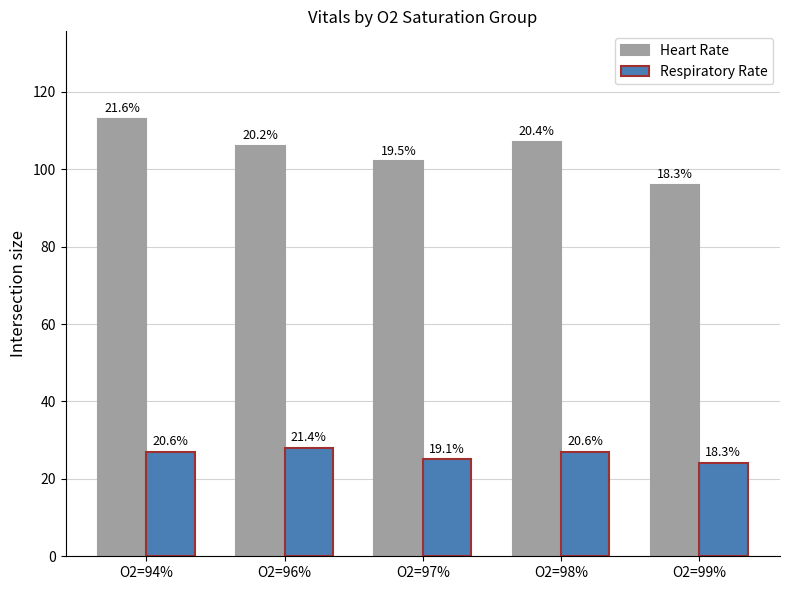

What is the difference between the maximum and minimum values in the Heart Rate series?

17